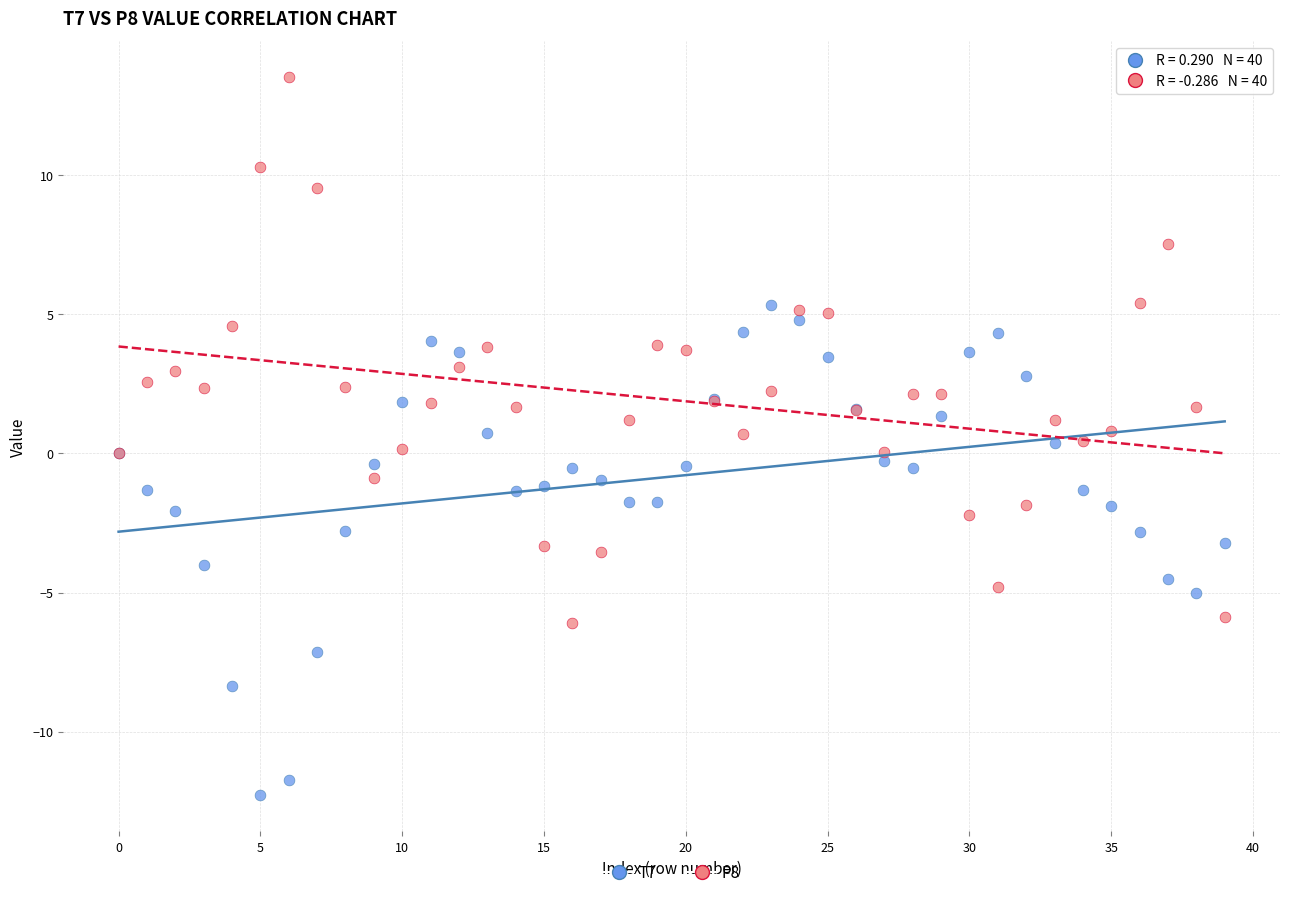

Which series has the largest Y range (max minus min)?

P8